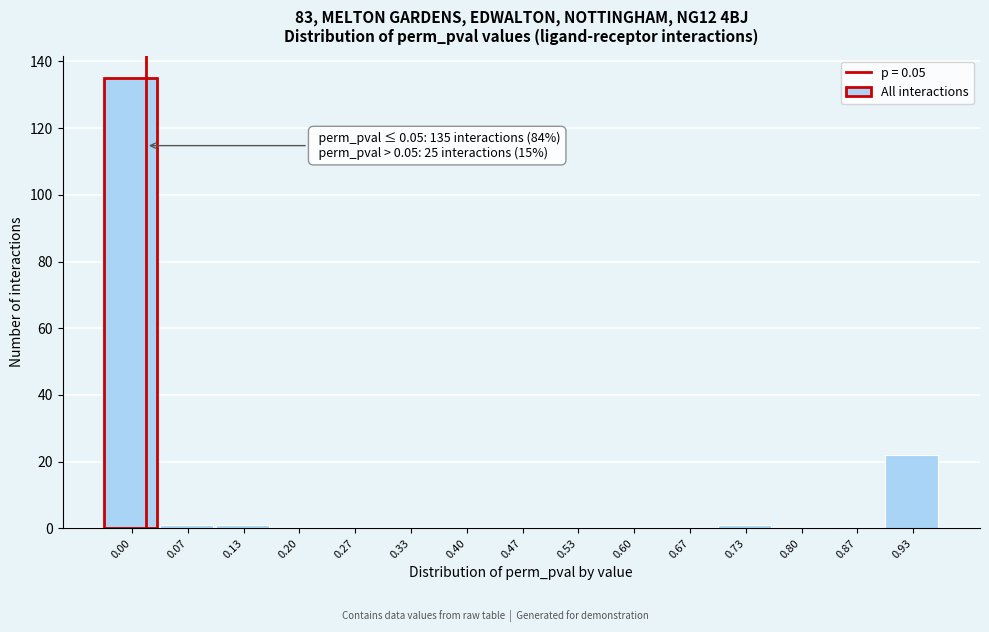

Reading left to right, what are all the values shown in this chart?

0.00=135	0.07=1	0.13=1	0.20=0	0.27=0	0.33=0	0.40=0	0.47=0	0.53=0	0.60=0	0.67=0	0.73=1	0.80=0	0.87=0	0.93=22